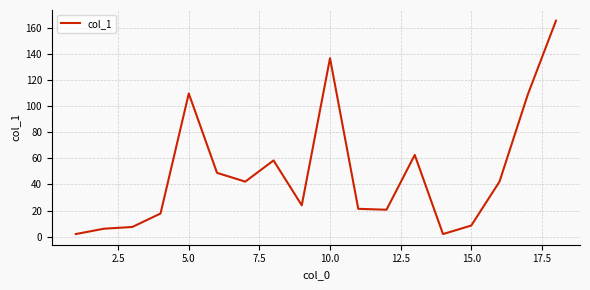

What is the maximum value shown in the chart?

165.3